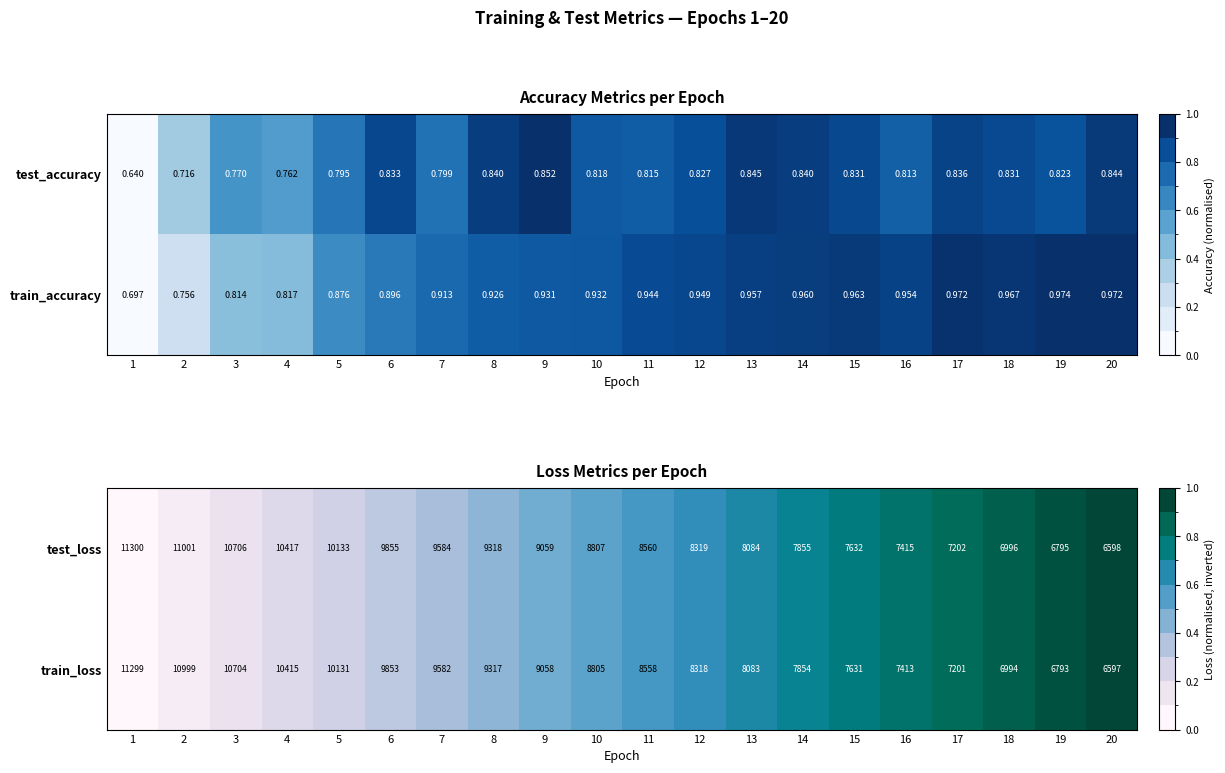

Is the value of test_loss at 1 greater than the value of train_loss at 3?

Yes